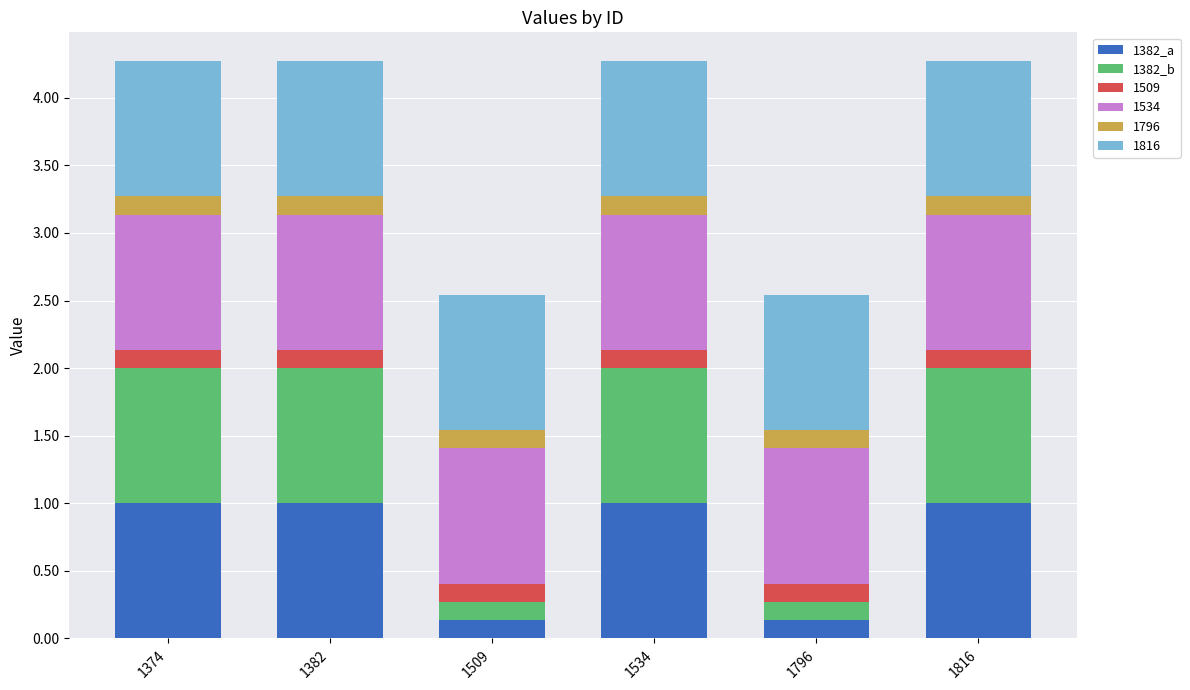

How many 1382_a values are between 0 and 1?

6